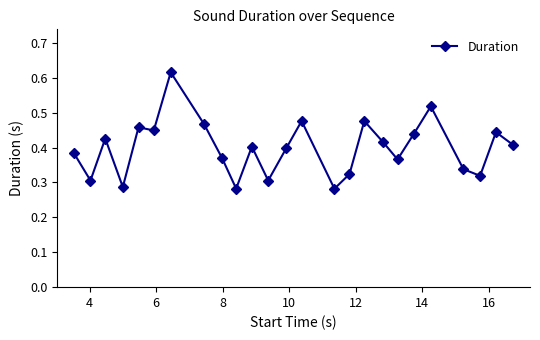

How many points are higher than both their immediate neighbors (excluding endpoints)?

8